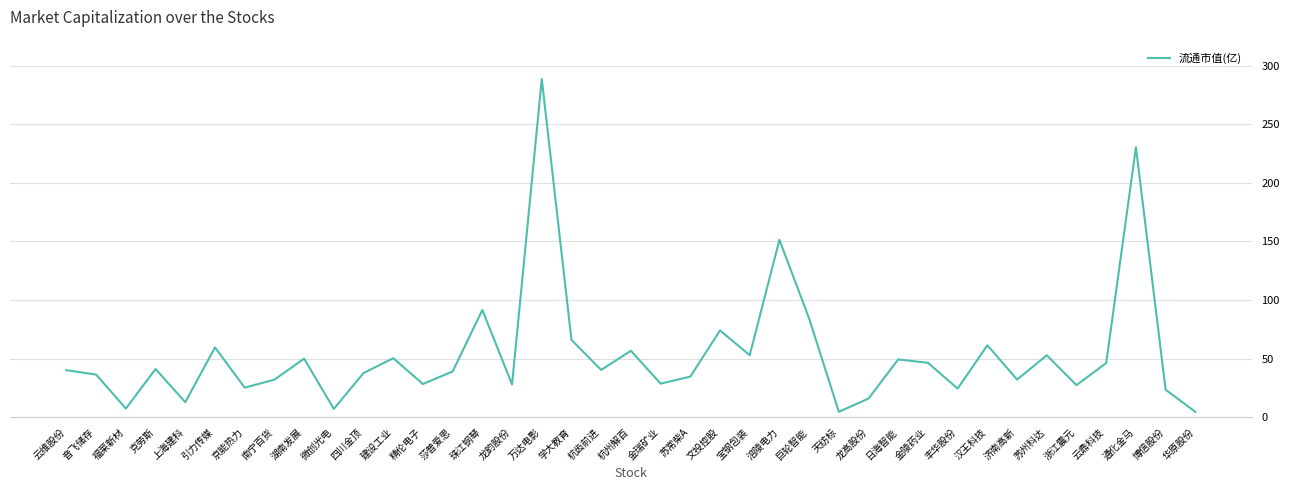

Between 汉王科技 and 音飞储存, which is larger?

汉王科技